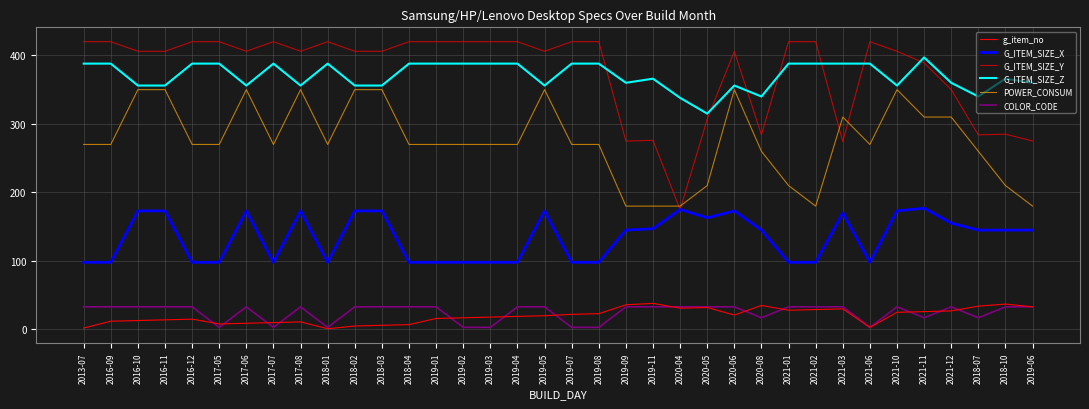

Does the chart have visible grid lines?

Yes